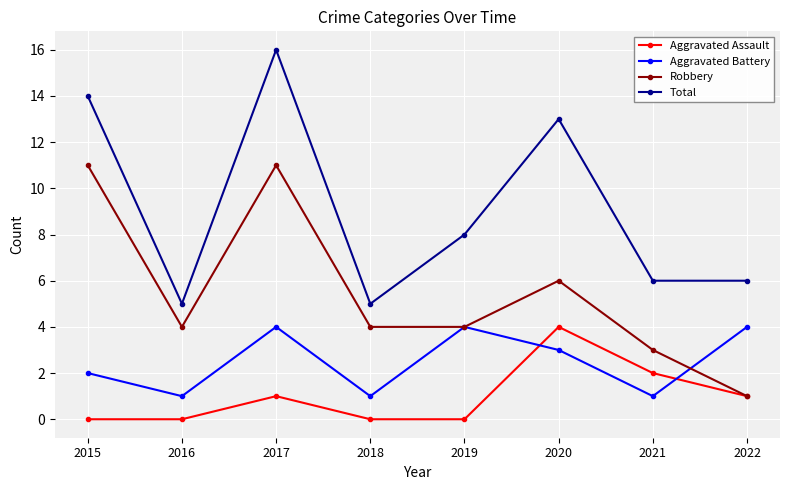

What is the average value of the Total series?

9